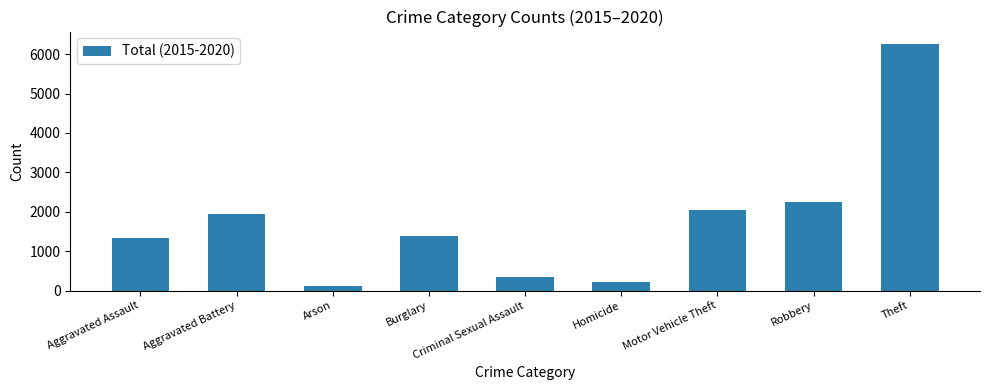

At which label does the data first exceed 1395?

Aggravated Battery